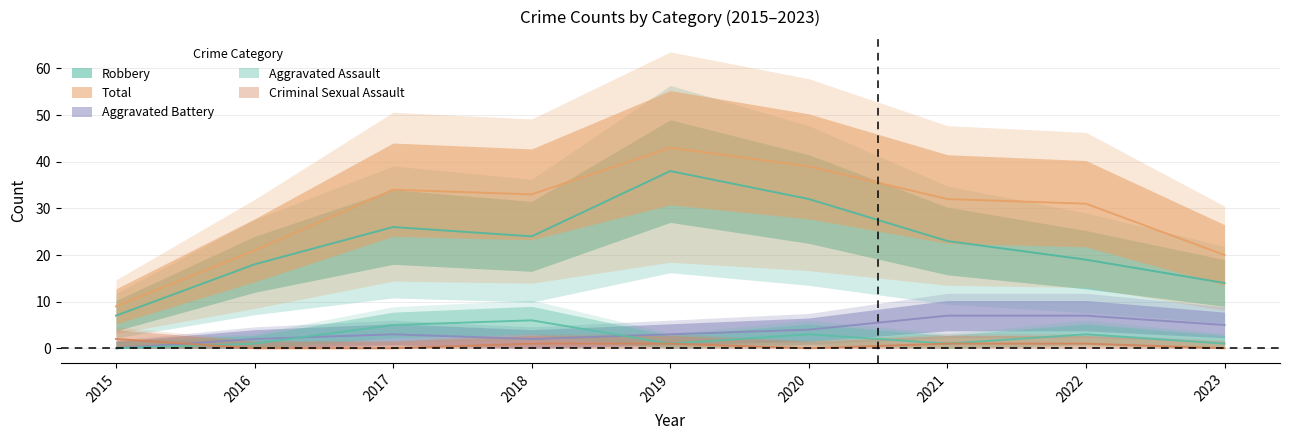

True or false: Aggravated Battery and Total cross at least once.

False